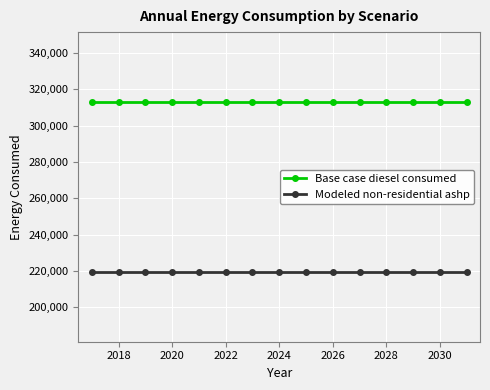

Is this an area chart (filled region under the line)?

No